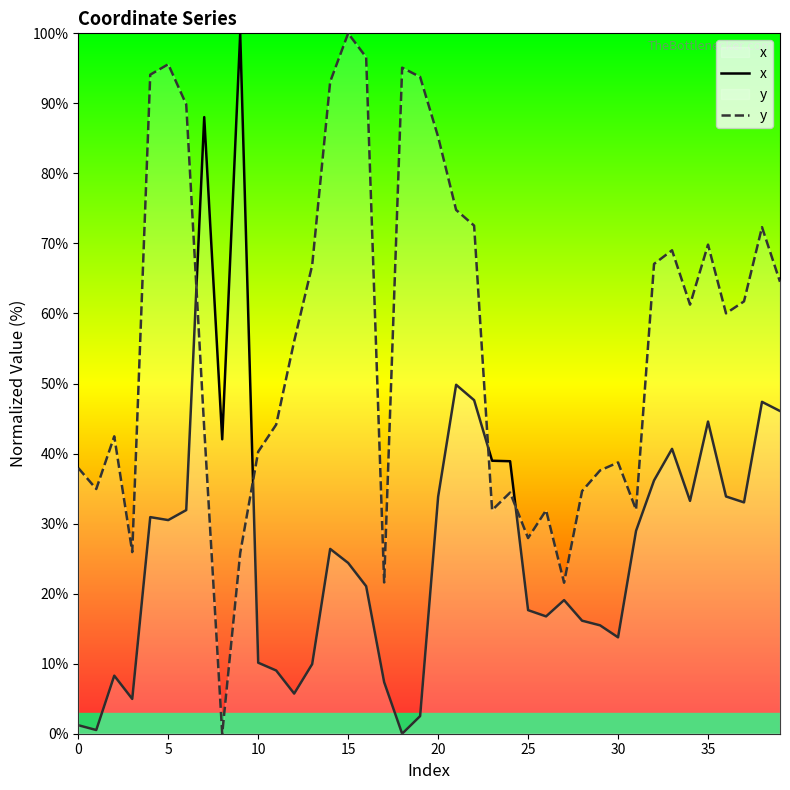

True or false: x and y intersect in this chart.

True